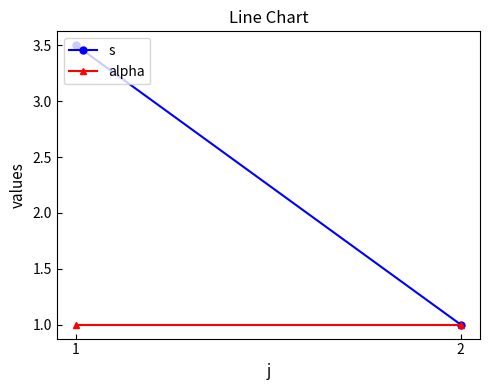

What is the difference between the highest and lowest values at 1?

2.5